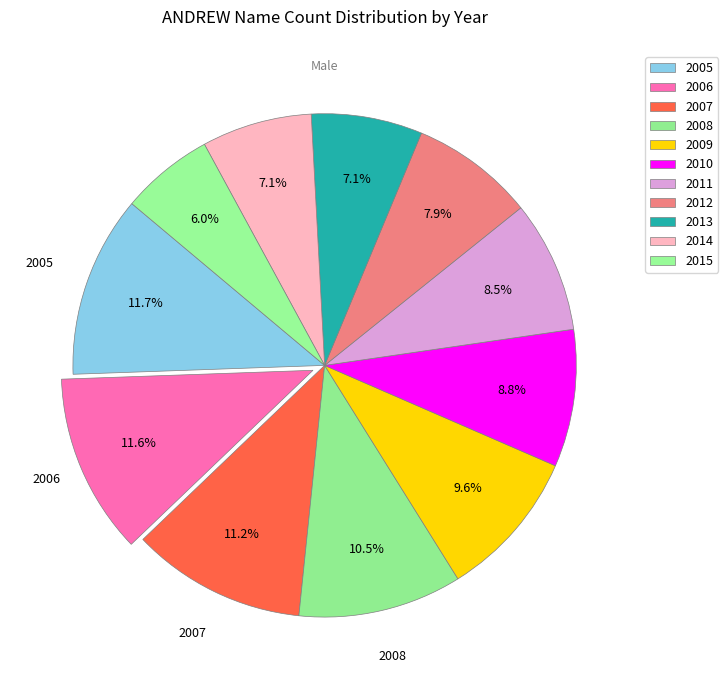

To the nearest percent, what is the difference between the largest and smallest slice percentages?

6%